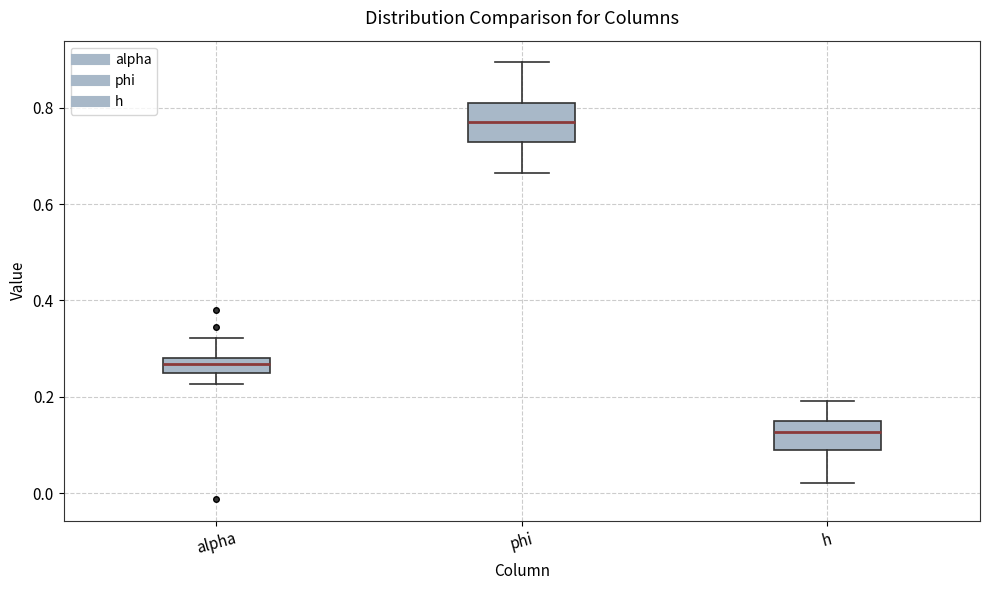

Where does the lower whisker of the box for phi end on the y-axis? The values are not printed on the chart, so give them approximately, as read against the axis.

0.66